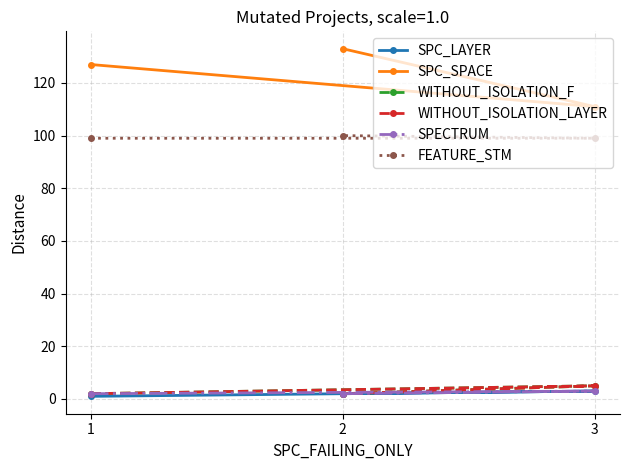

How many categories are shown in the chart?

3